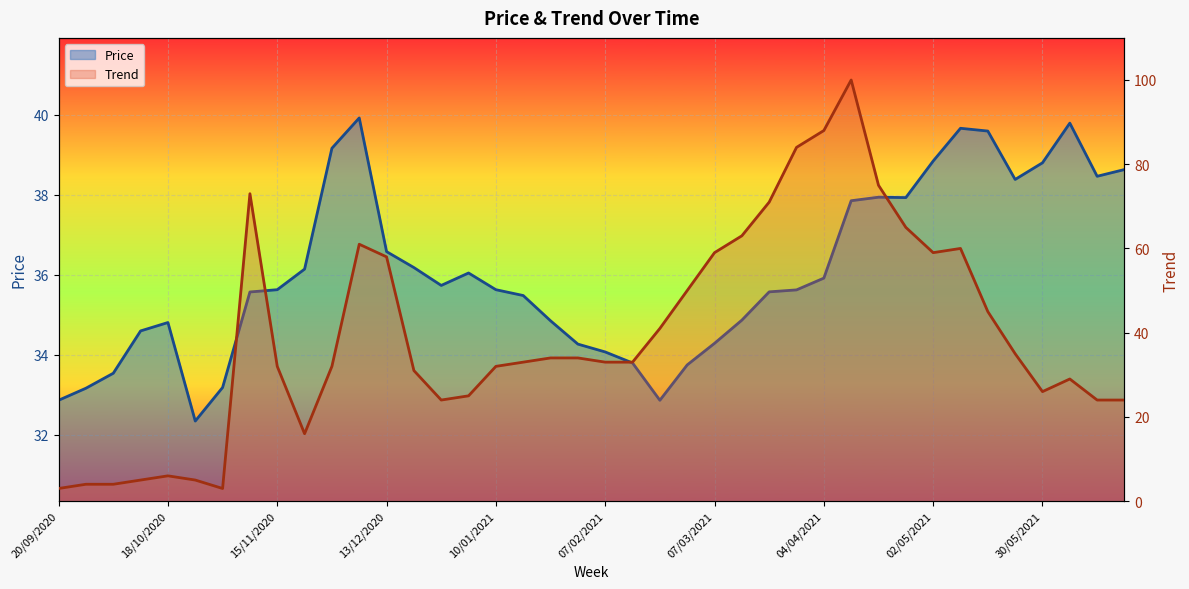

How many data points in Price are above 35?

25